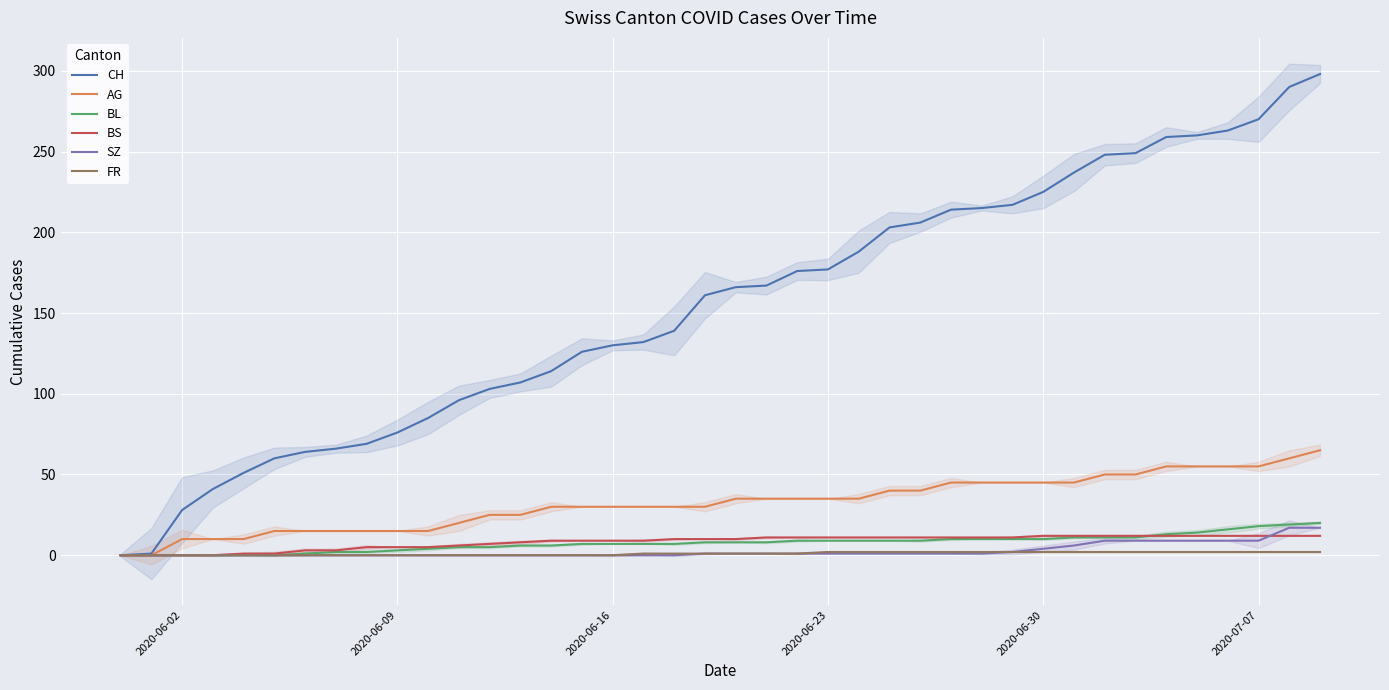

What is the maximum value for SZ?

17